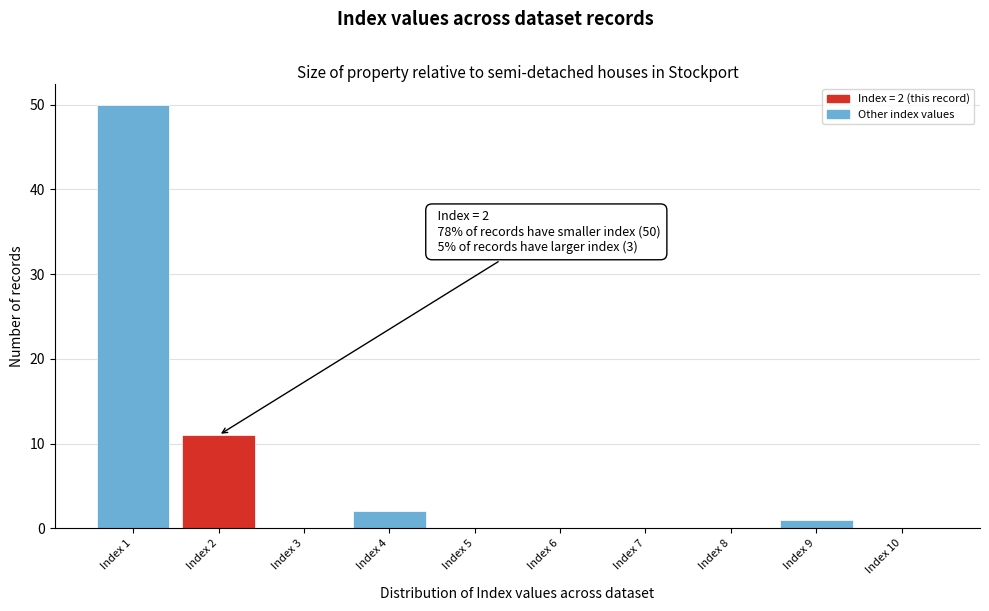

Over which range of the x-axis is the bar tallest?

0.5 to 1.5